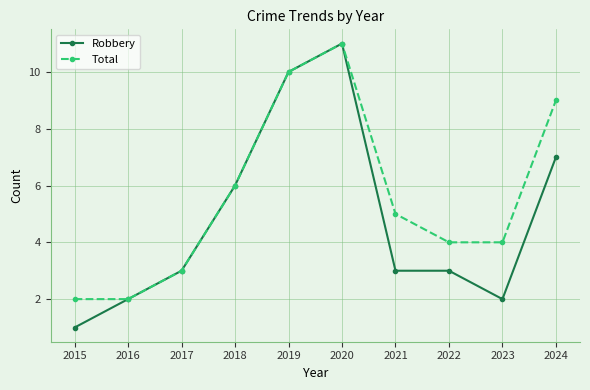

At which category is the sum across all series the highest?

2020